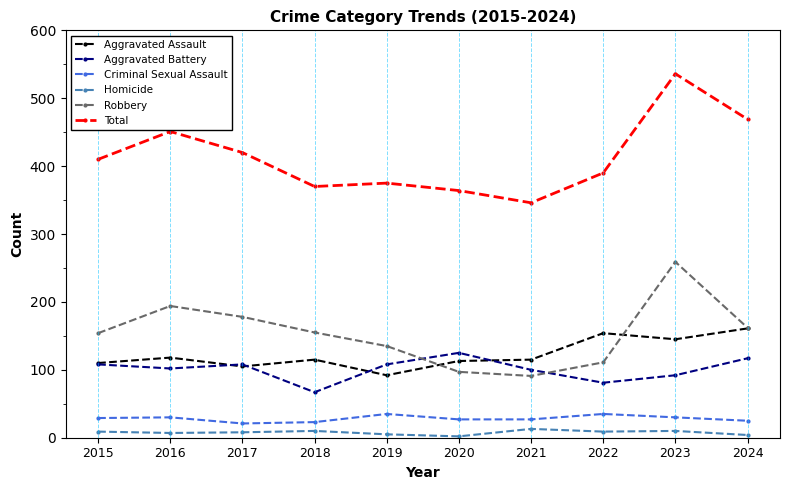

The value of Robbery at 2016 is 194. True or false?

True